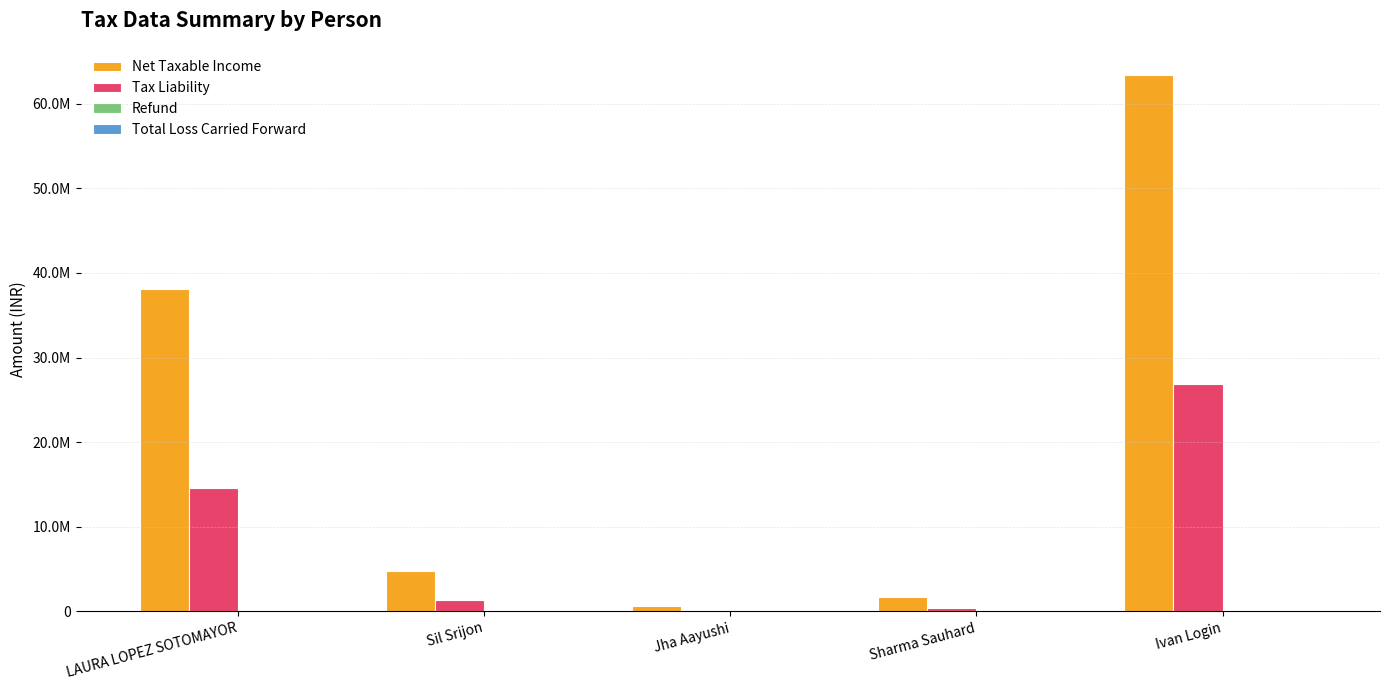

What is the label of the 3rd bar from the left?

Jha Aayushi